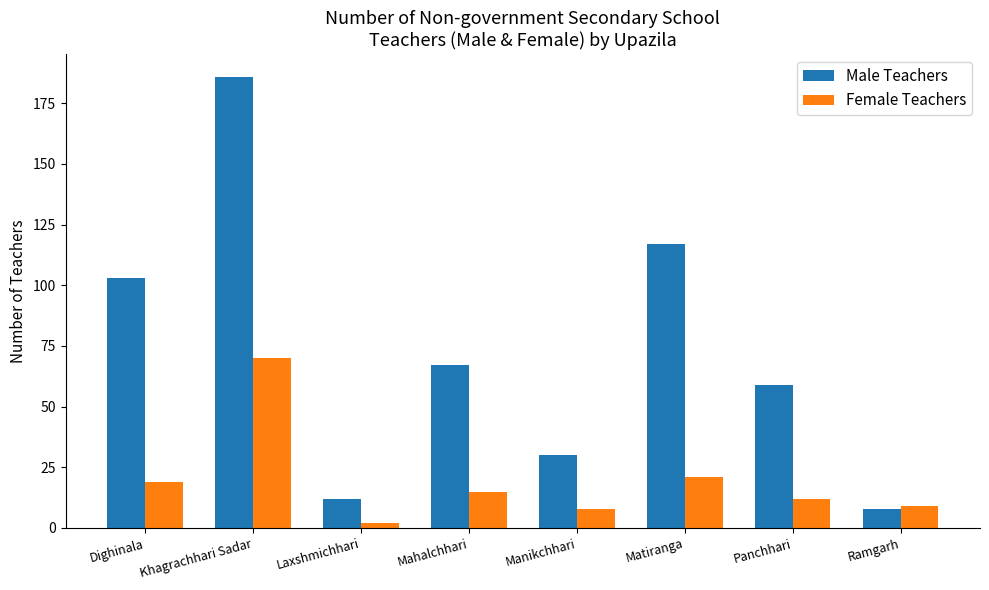

What is the label of the 3rd bar from the right?

Matiranga